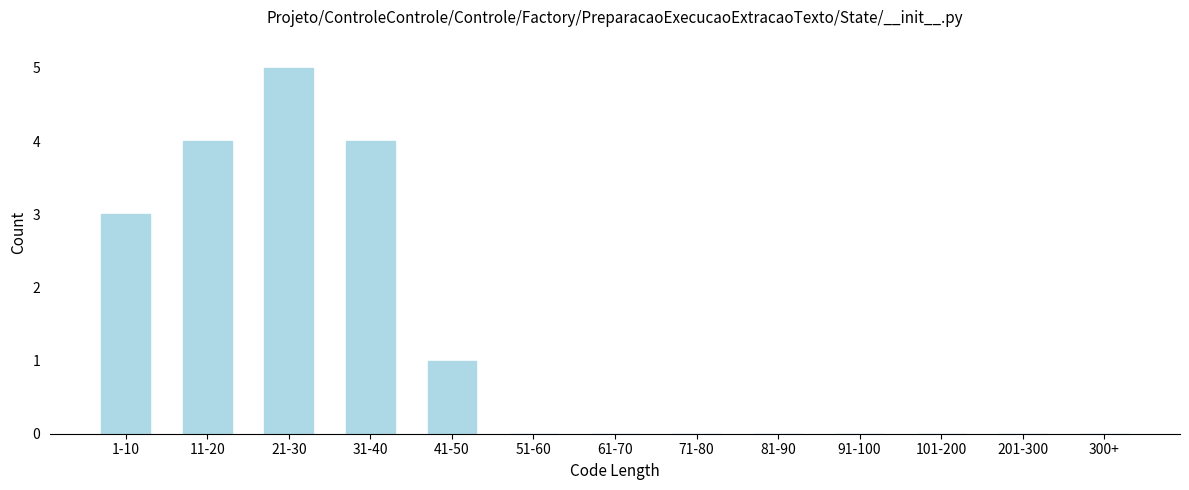

Reading left to right, extract all data points from this chart.

1-10=3	11-20=4	21-30=5	31-40=4	41-50=1	51-60=0	61-70=0	71-80=0	81-90=0	91-100=0	101-200=0	201-300=0	300+=0